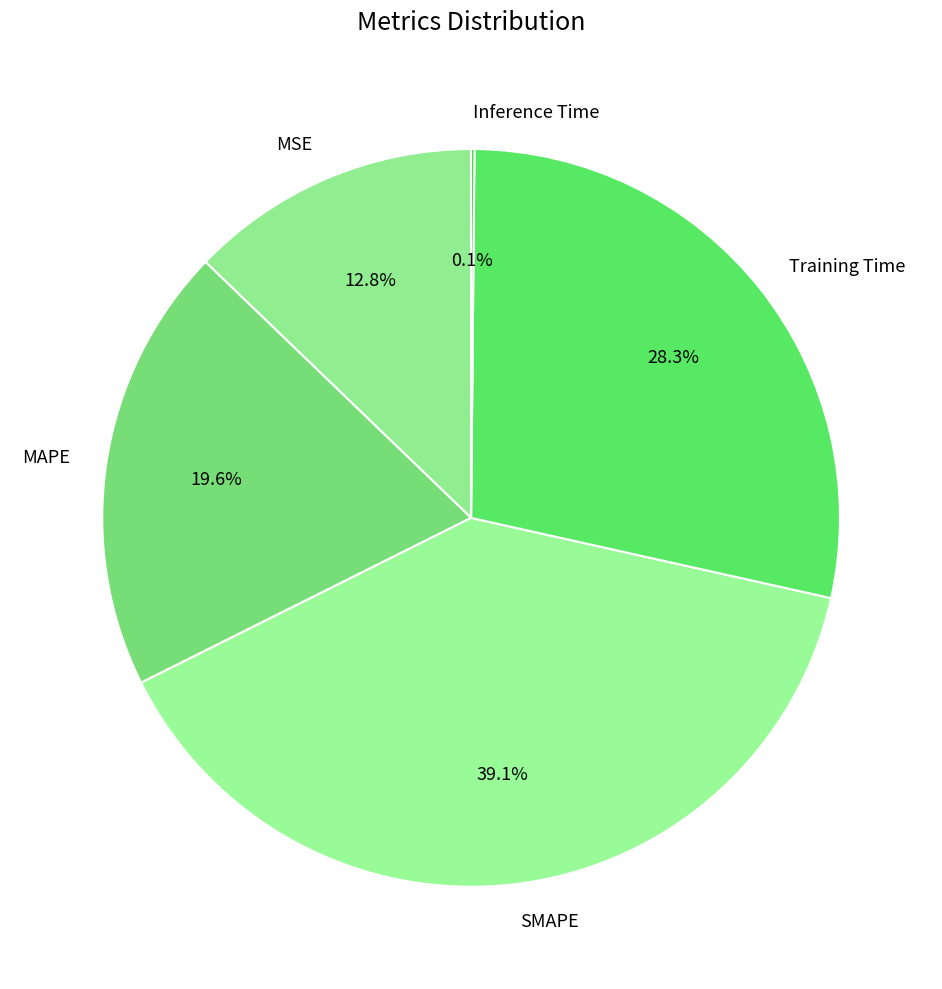

Which category has the biggest portion of the pie?

SMAPE